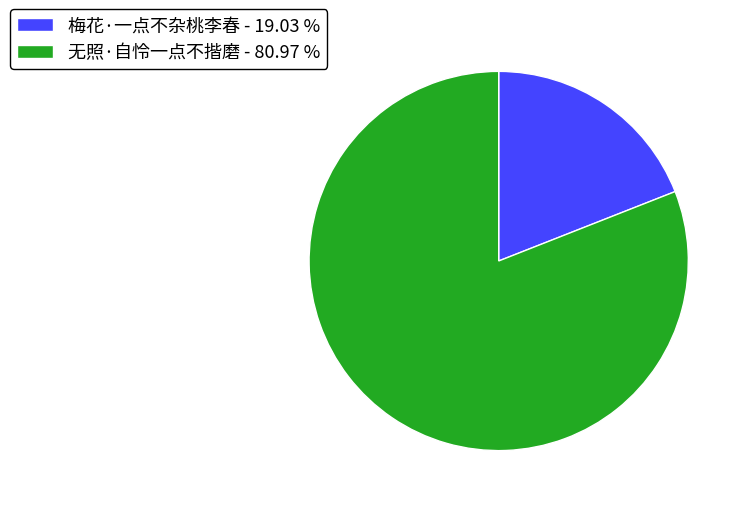

Which category has the smallest portion of the pie?

梅花·一点不杂桃李春